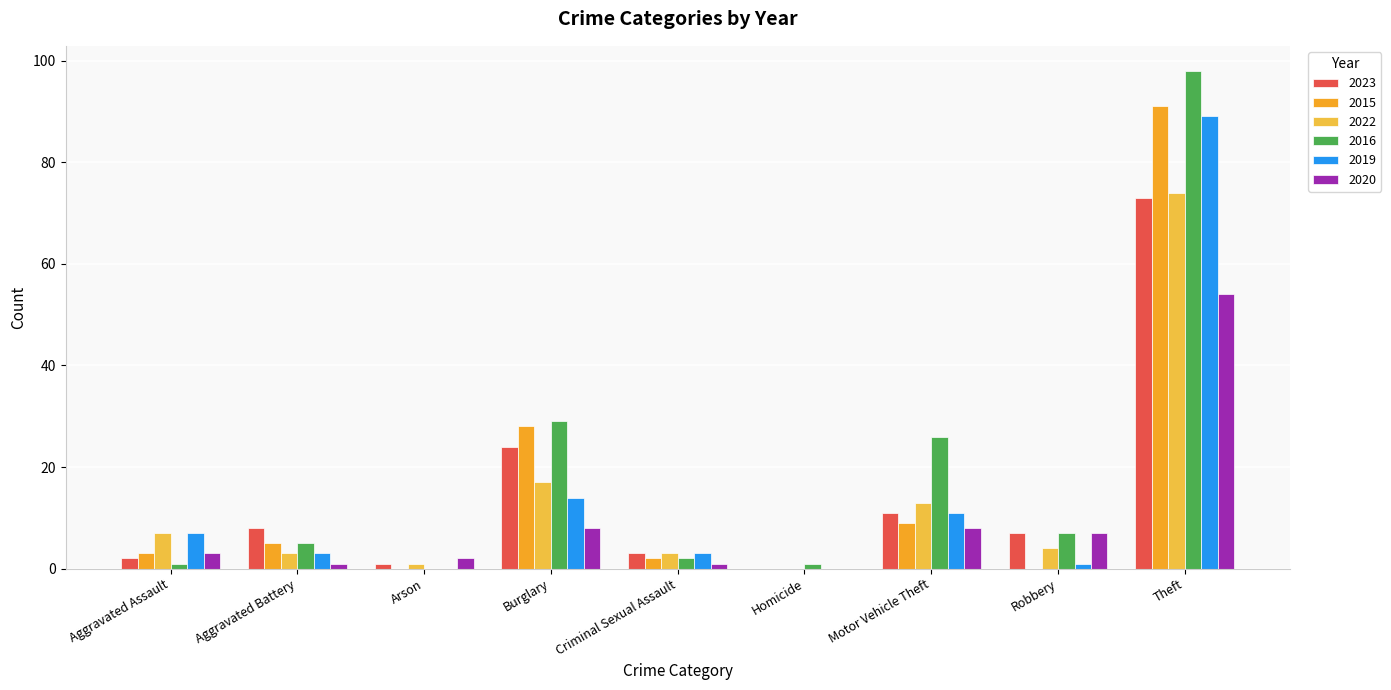

How many distinct data groups are displayed?

6